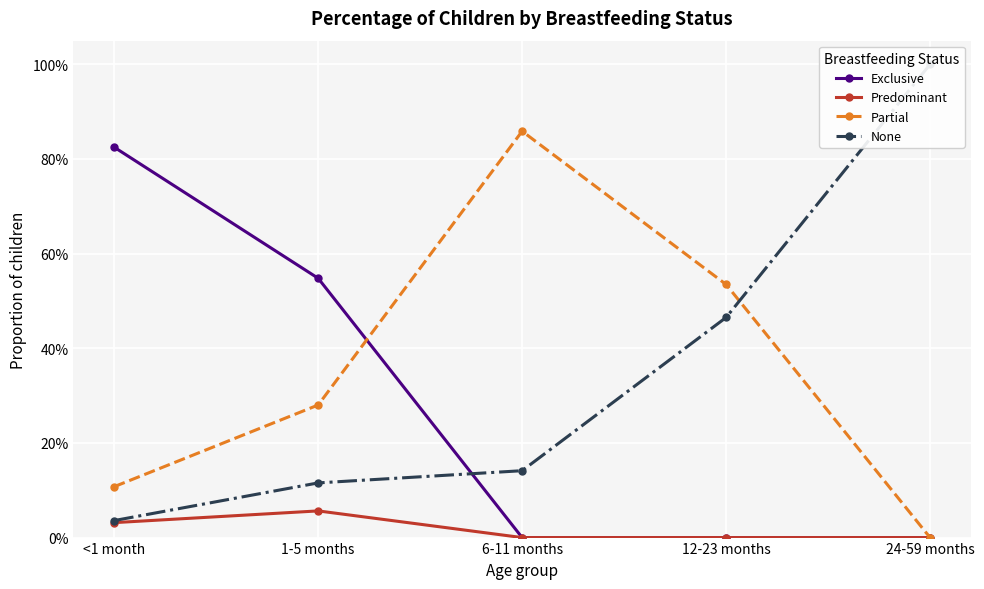

Which series has the largest range (max minus min)?

None